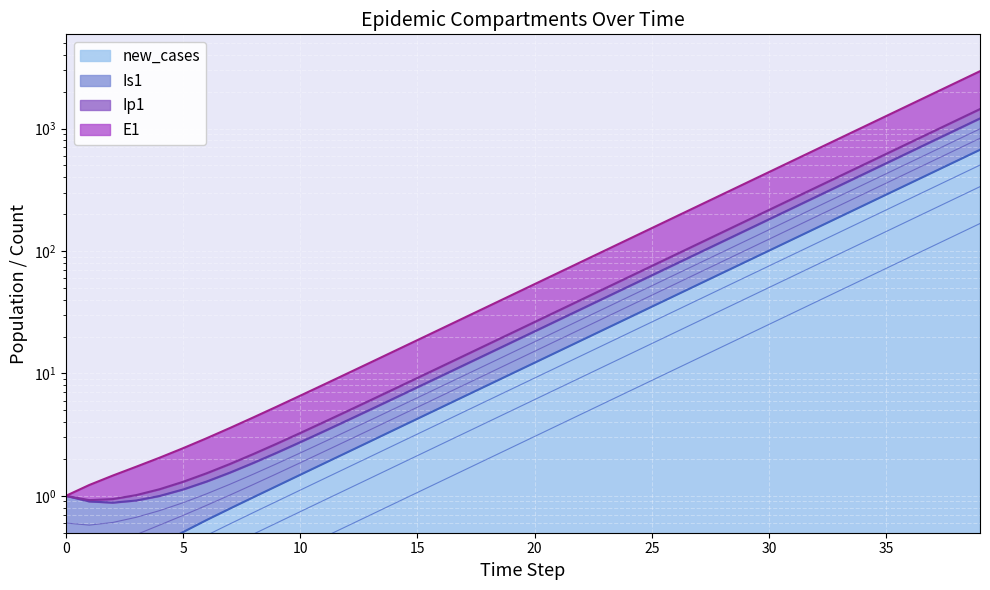

At which label does S1 first exceed 53?

20